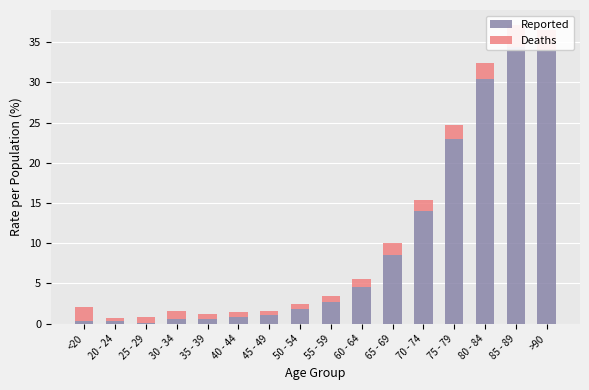

At how many categories does at least one series exceed 11?

5